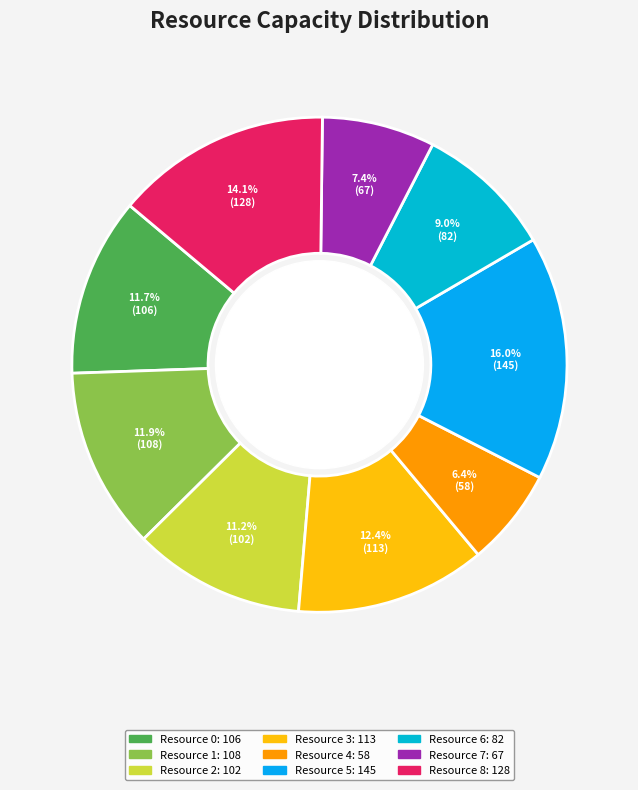

To the nearest percent, what percentage of the pie is Resource 4?

6%